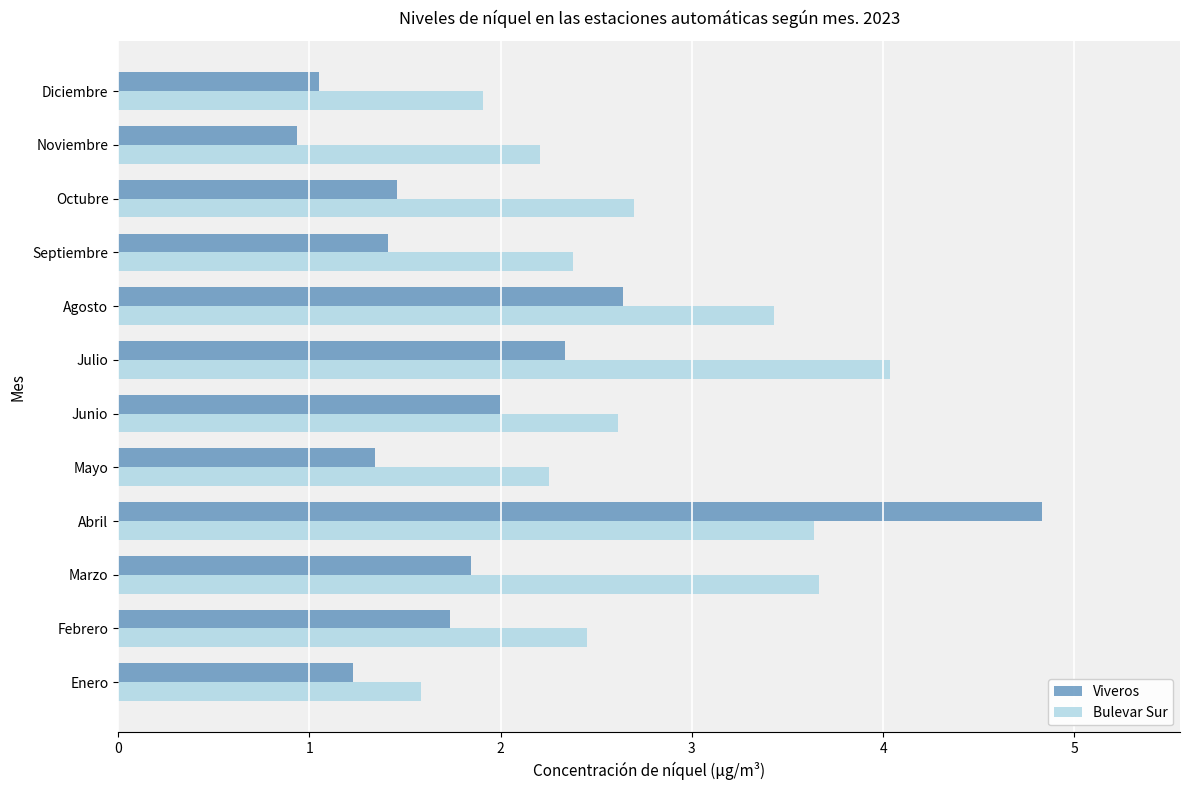

The value of Viveros at Julio is 3.9. True or false?

False